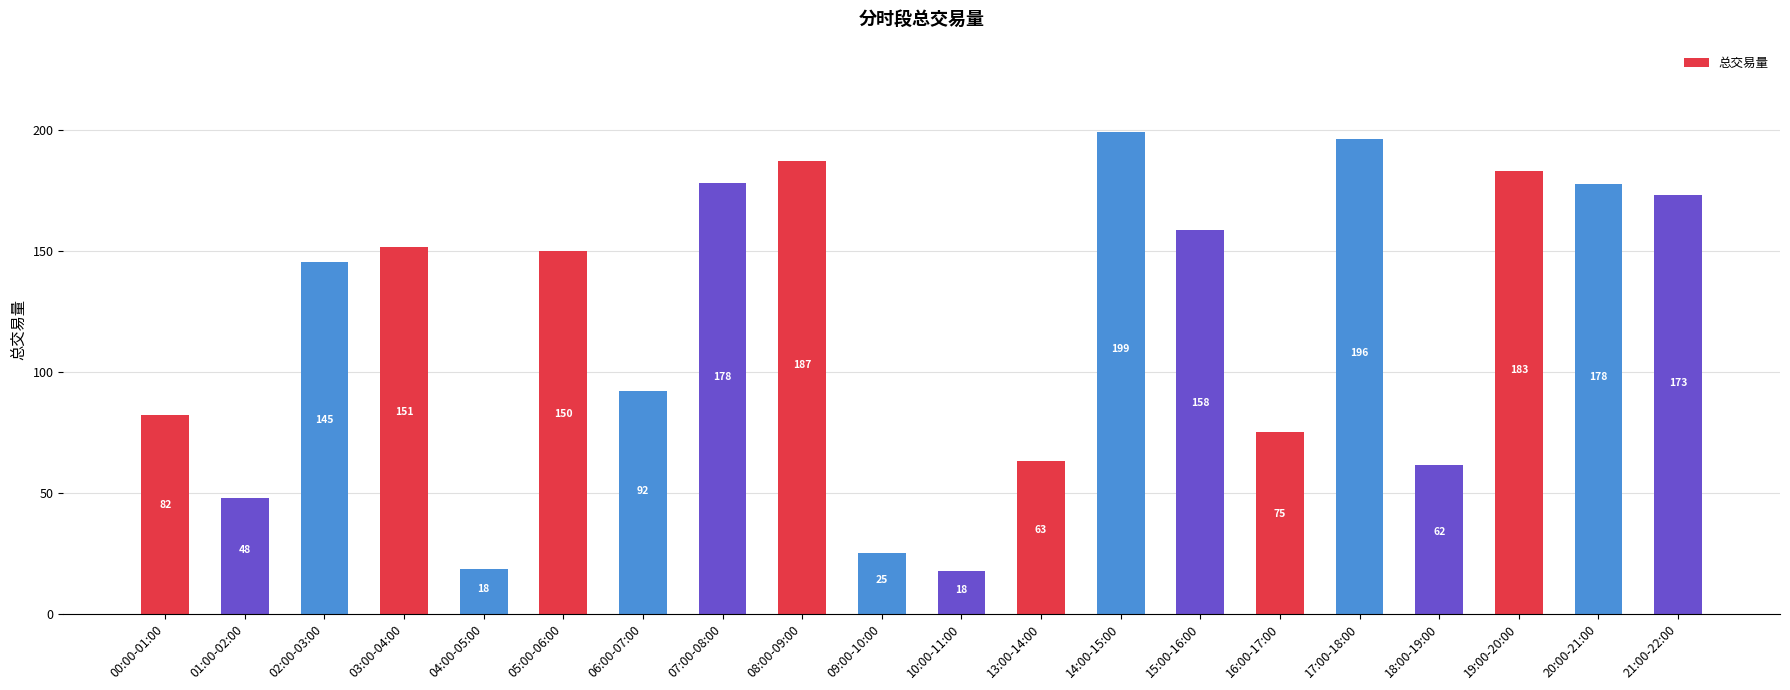

What is the minimum value shown in the chart?

17.7